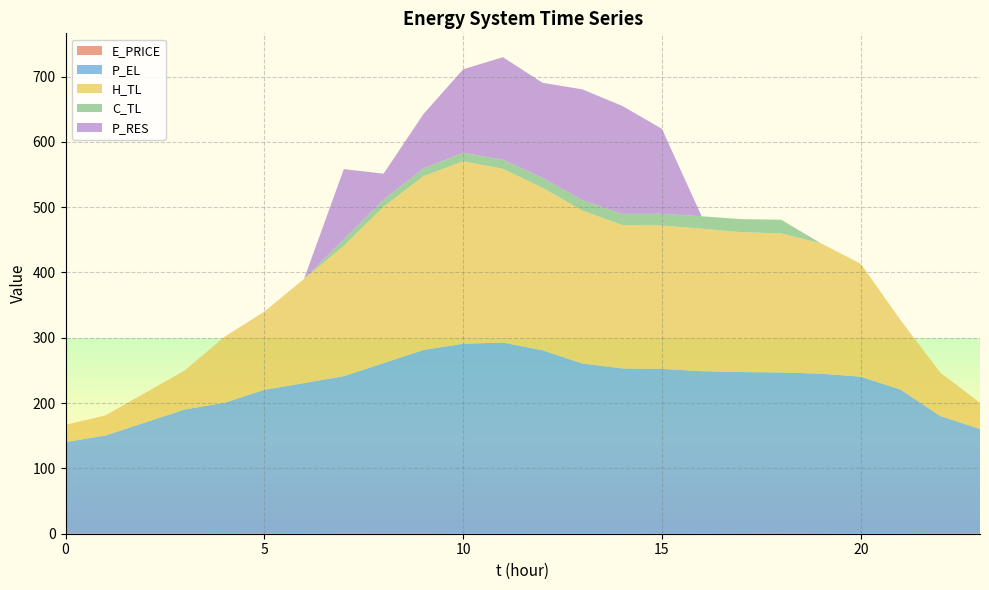

Reading right to left, list all the values displayed in this chart.

E_PRICE: 0.5	0.3	0.8	0.5	1.1	1.4	1.1	0.9	1.1	0.8	0.6	0.8	0.7	0.9	1.2	1.1	1.3	0.7	0.4	0.5	0.3	0.3	0.4	0.3
P_EL: 160.0	180.0	220.0	240.0	244.0	245.6	246.4	248.0	251.3	252.3	260.1	280.0	292.0	290.0	280.0	260.1	240.0	230.0	220.0	200.0	190.0	170.0	150.0	140.0
H_TL: 39.9	66.5	106.4	172.9	199.6	212.9	214.2	218.1	219.5	219.5	234.1	248.8	266.0	279.4	266.0	239.4	199.6	159.6	119.7	101.1	59.8	45.2	30.6	26.6
C_TL: 0.0	0.0	0.0	0.0	0.0	21.0	20.0	19.0	18.0	17.0	16.0	15.1	14.0	13.0	12.0	11.0	10.0	0.0	0.0	0.0	0.0	0.0	0.0	0.0
P_RES: 0.0	0.0	0.0	0.0	0.0	0.0	0.0	0.0	130.1	165.5	169.6	145.7	157.0	127.8	83.1	39.6	107.5	0.0	0.0	0.0	0.0	0.0	0.0	0.0